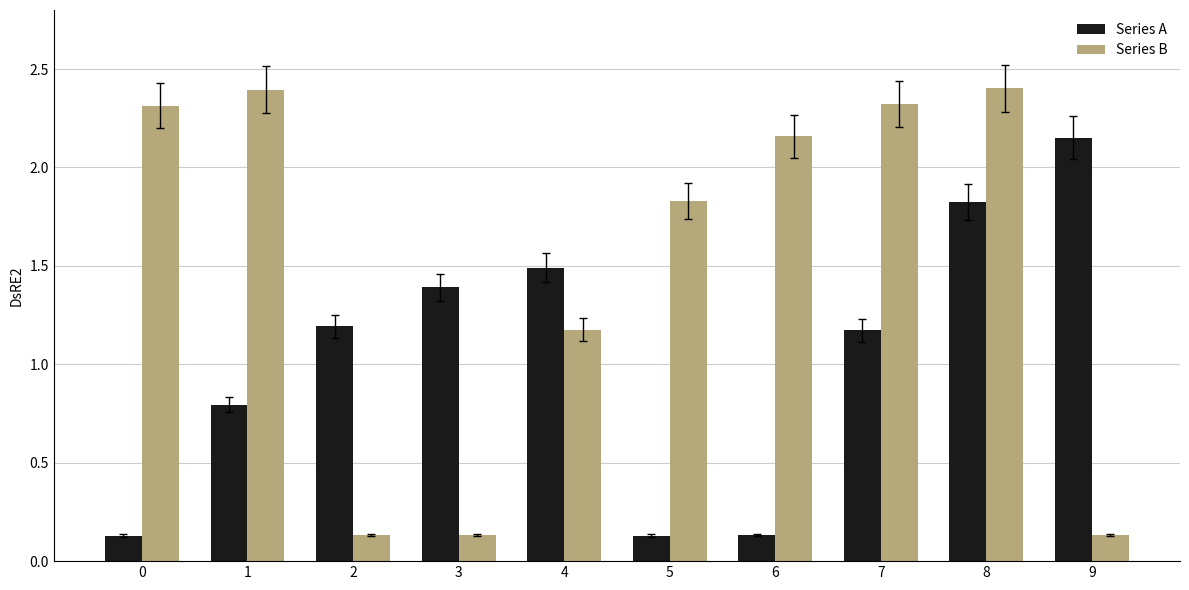

Is it true that Series A equals 1.5 at 4?

True